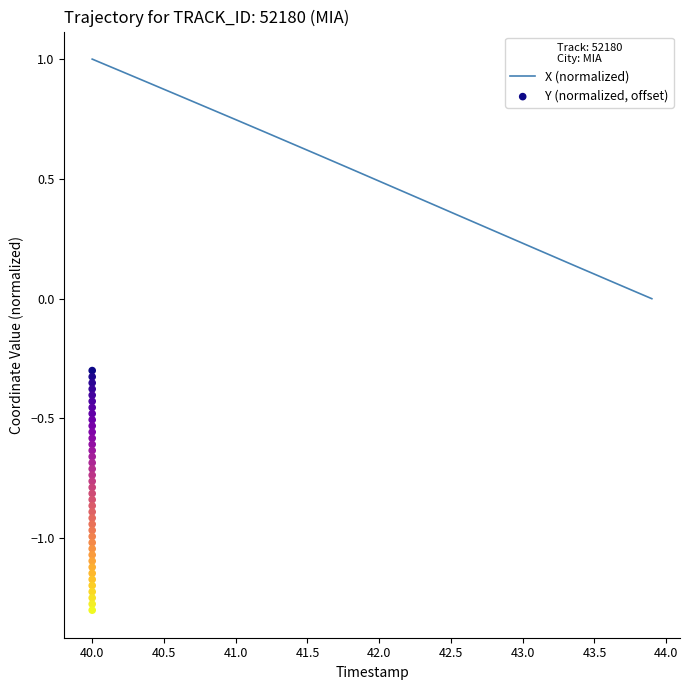

What is the highest value of the X (normalized) series?

1.0